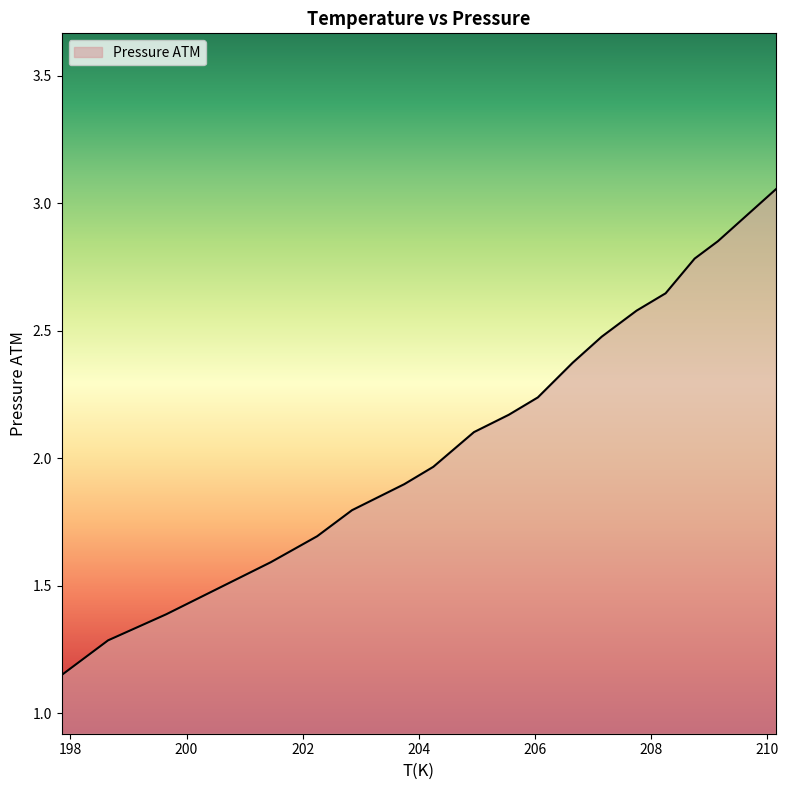

Does the chart display data point markers on the line(s)?

No